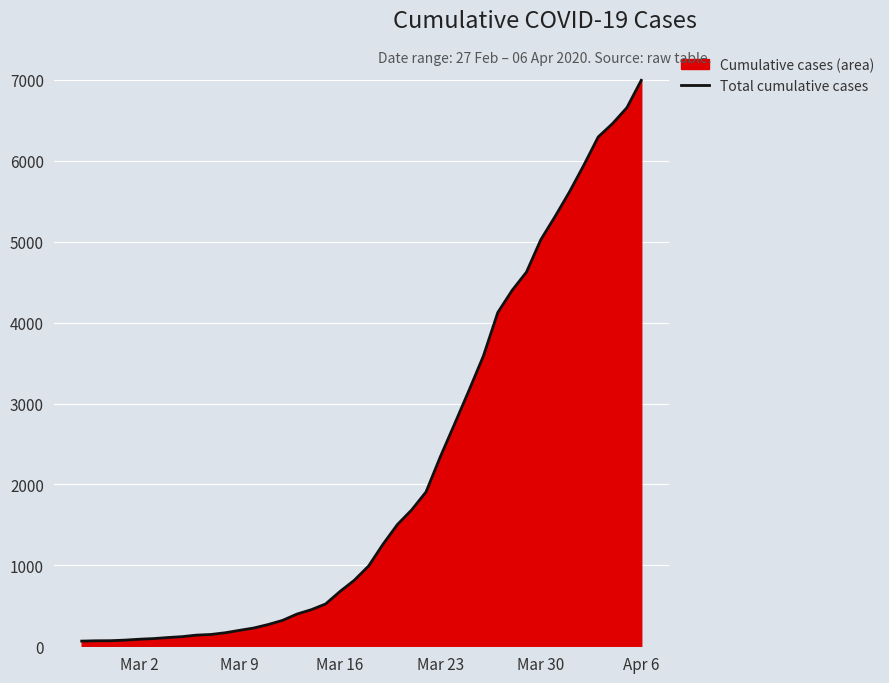

What is the minimum value shown in the chart?

64